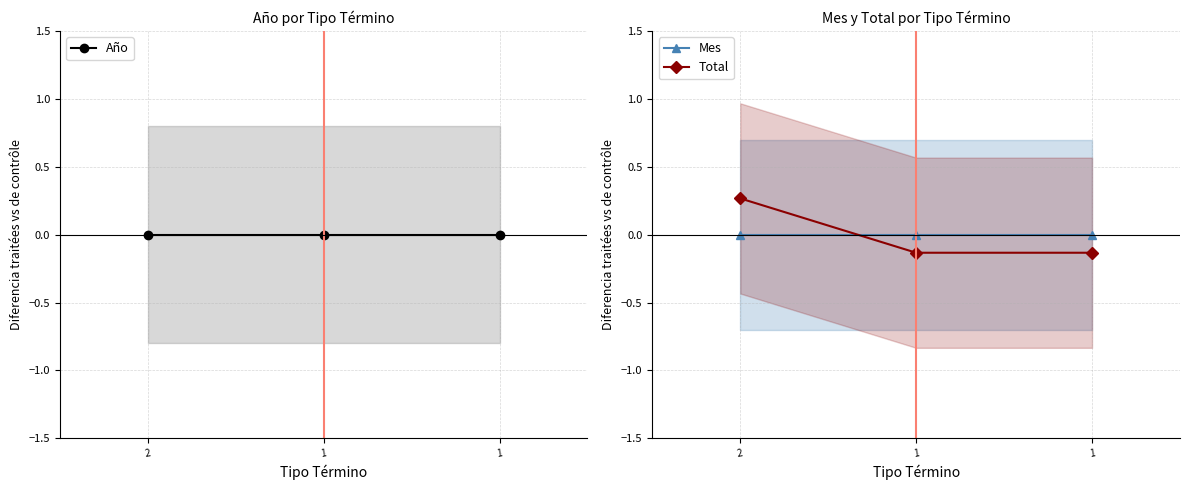

Count the number of data series in this chart.

3